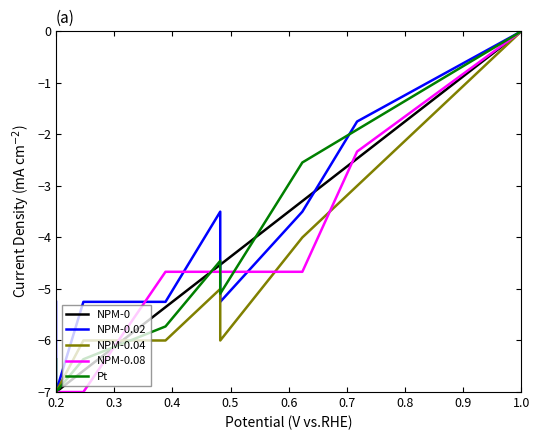

How many NPM-0.04 values are between -7 and -4?

8